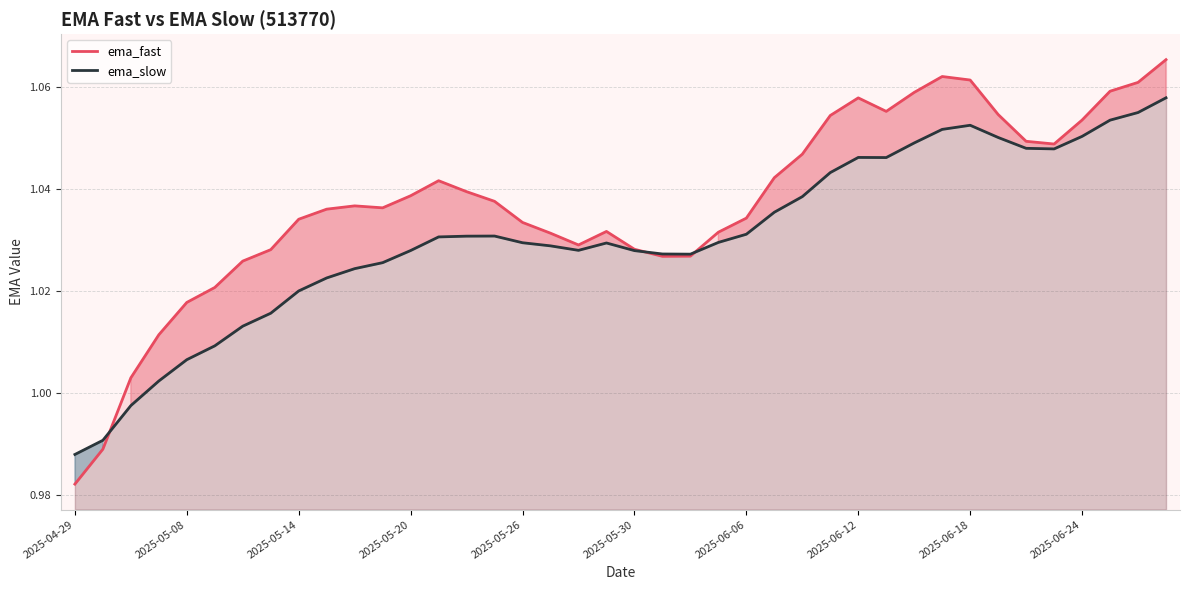

Which series has the largest range (max minus min)?

ema_fast